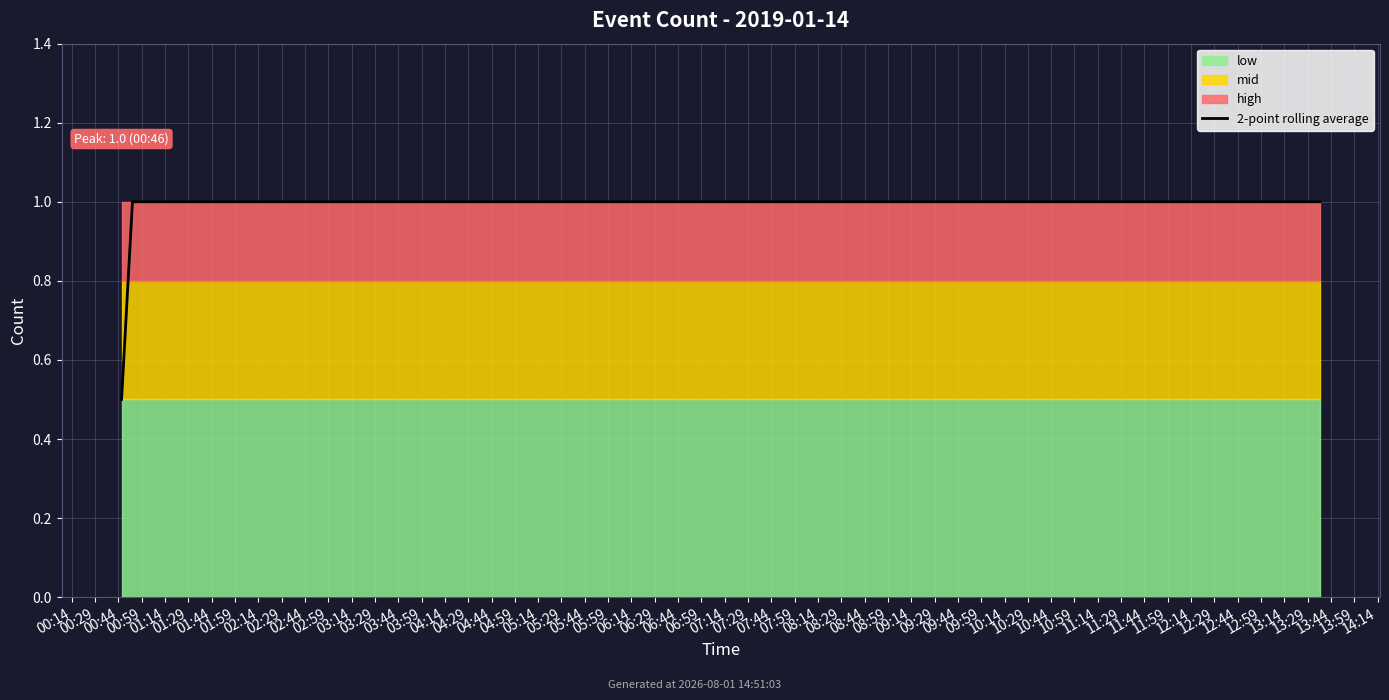

Is it true that the value at 00:44 is 1.0?

True